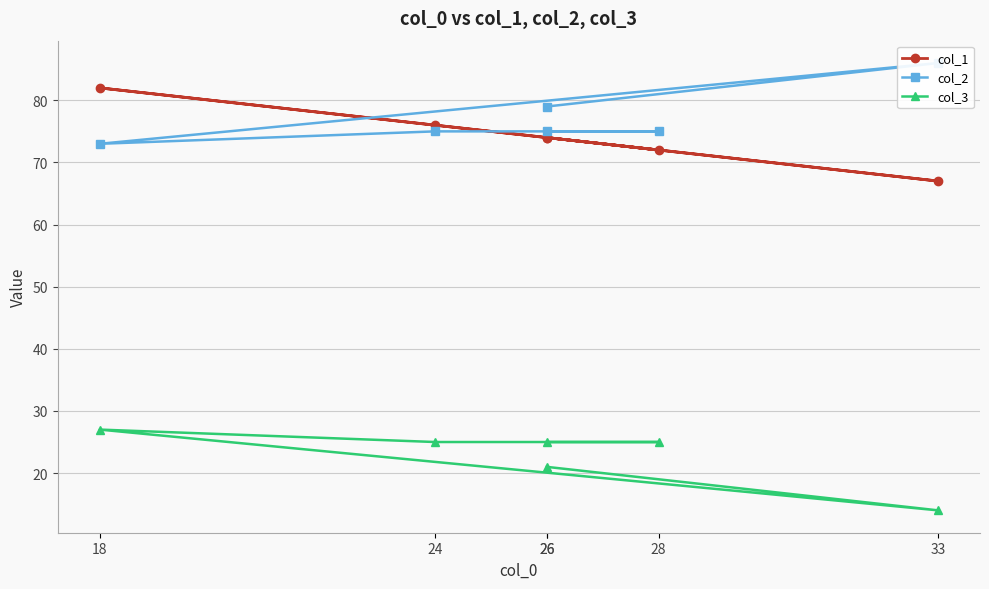

What is the total value across all series at 33?

167